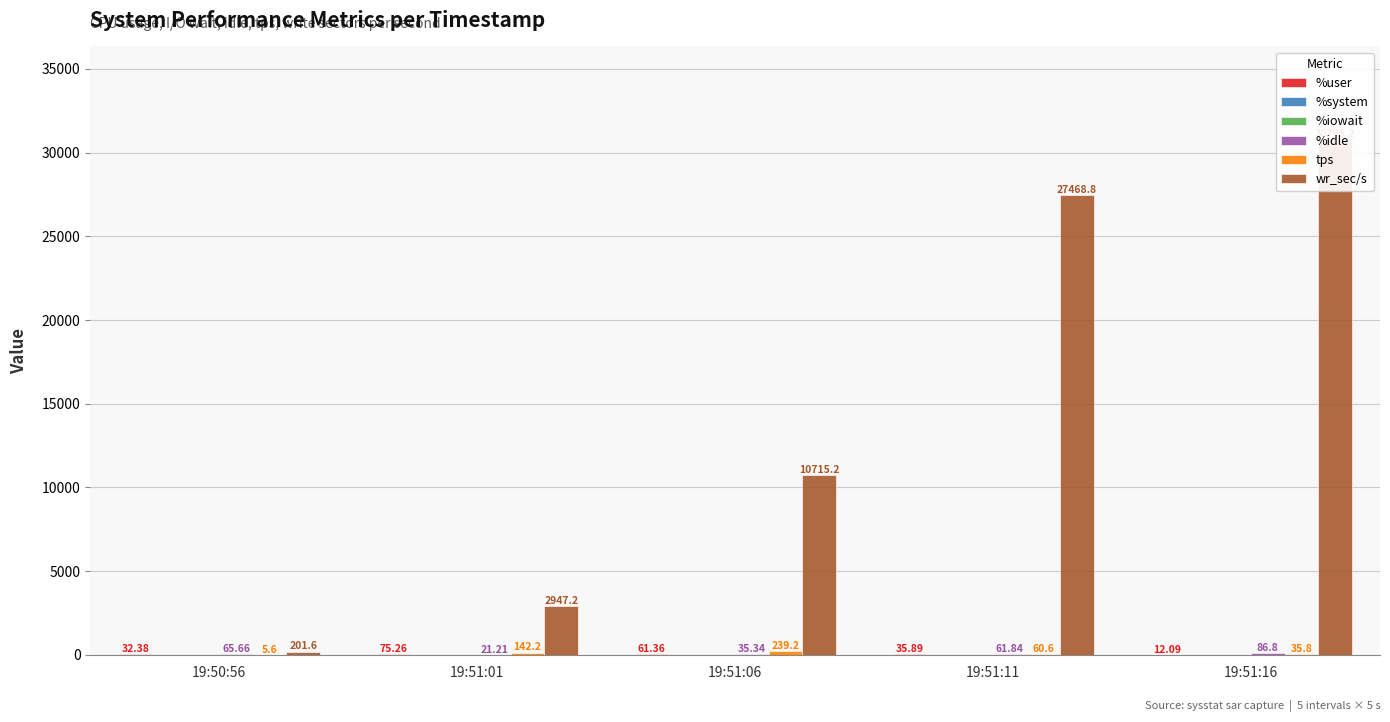

List the series in order of their peak value, lowest first.

%iowait, %system, %user, %idle, tps, wr_sec/s